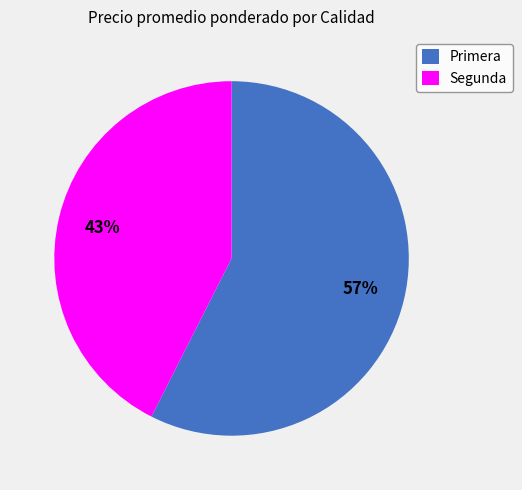

Which has a higher value, Primera or Segunda?

Primera